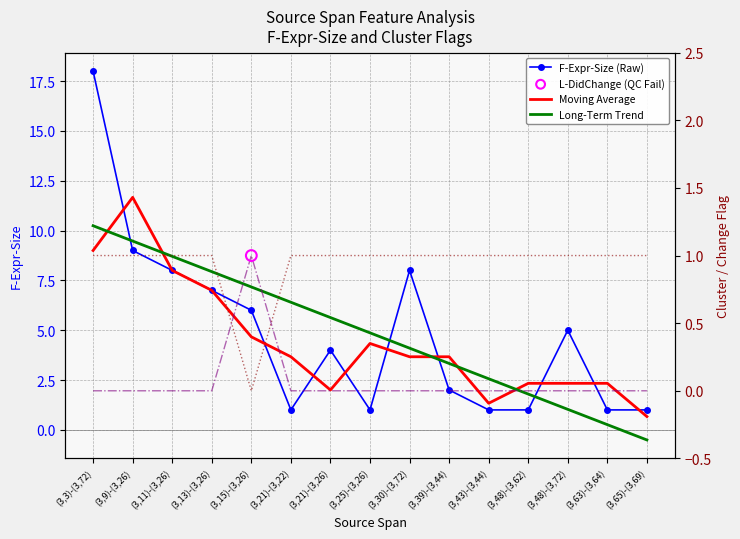

Which series has the largest Y range (max minus min)?

F-Expr-Size (Raw)